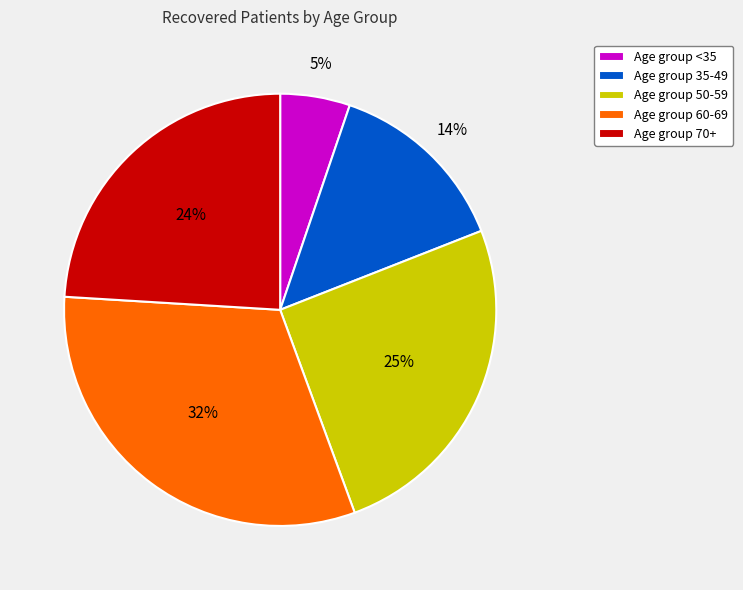

Is there any slice that represents more than half of the pie?

No